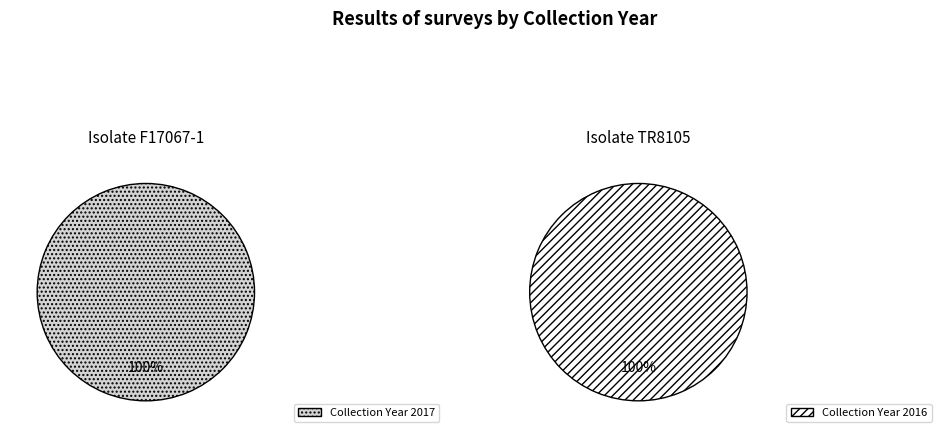

Which slice is the smallest?

TR8105 (2016)